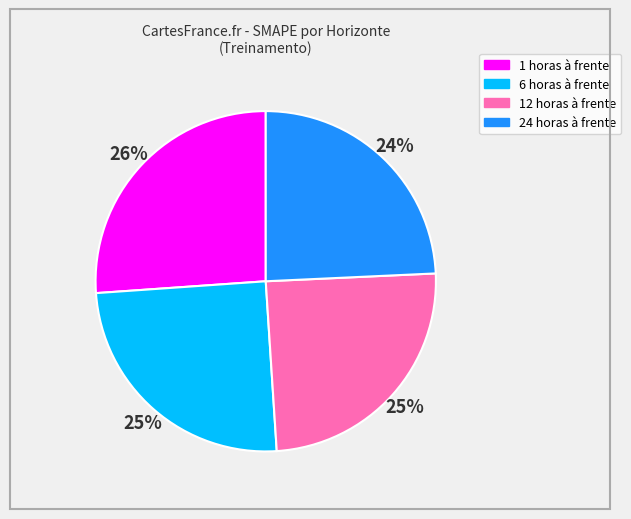

Count the number of slices in the pie.

4